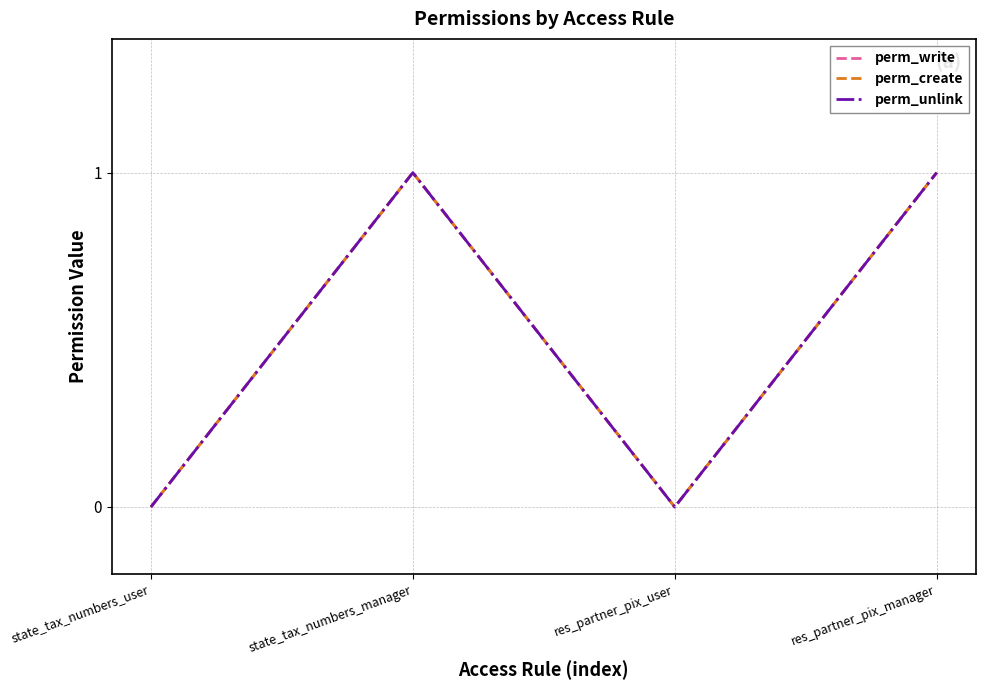

Does the chart have visible grid lines?

Yes